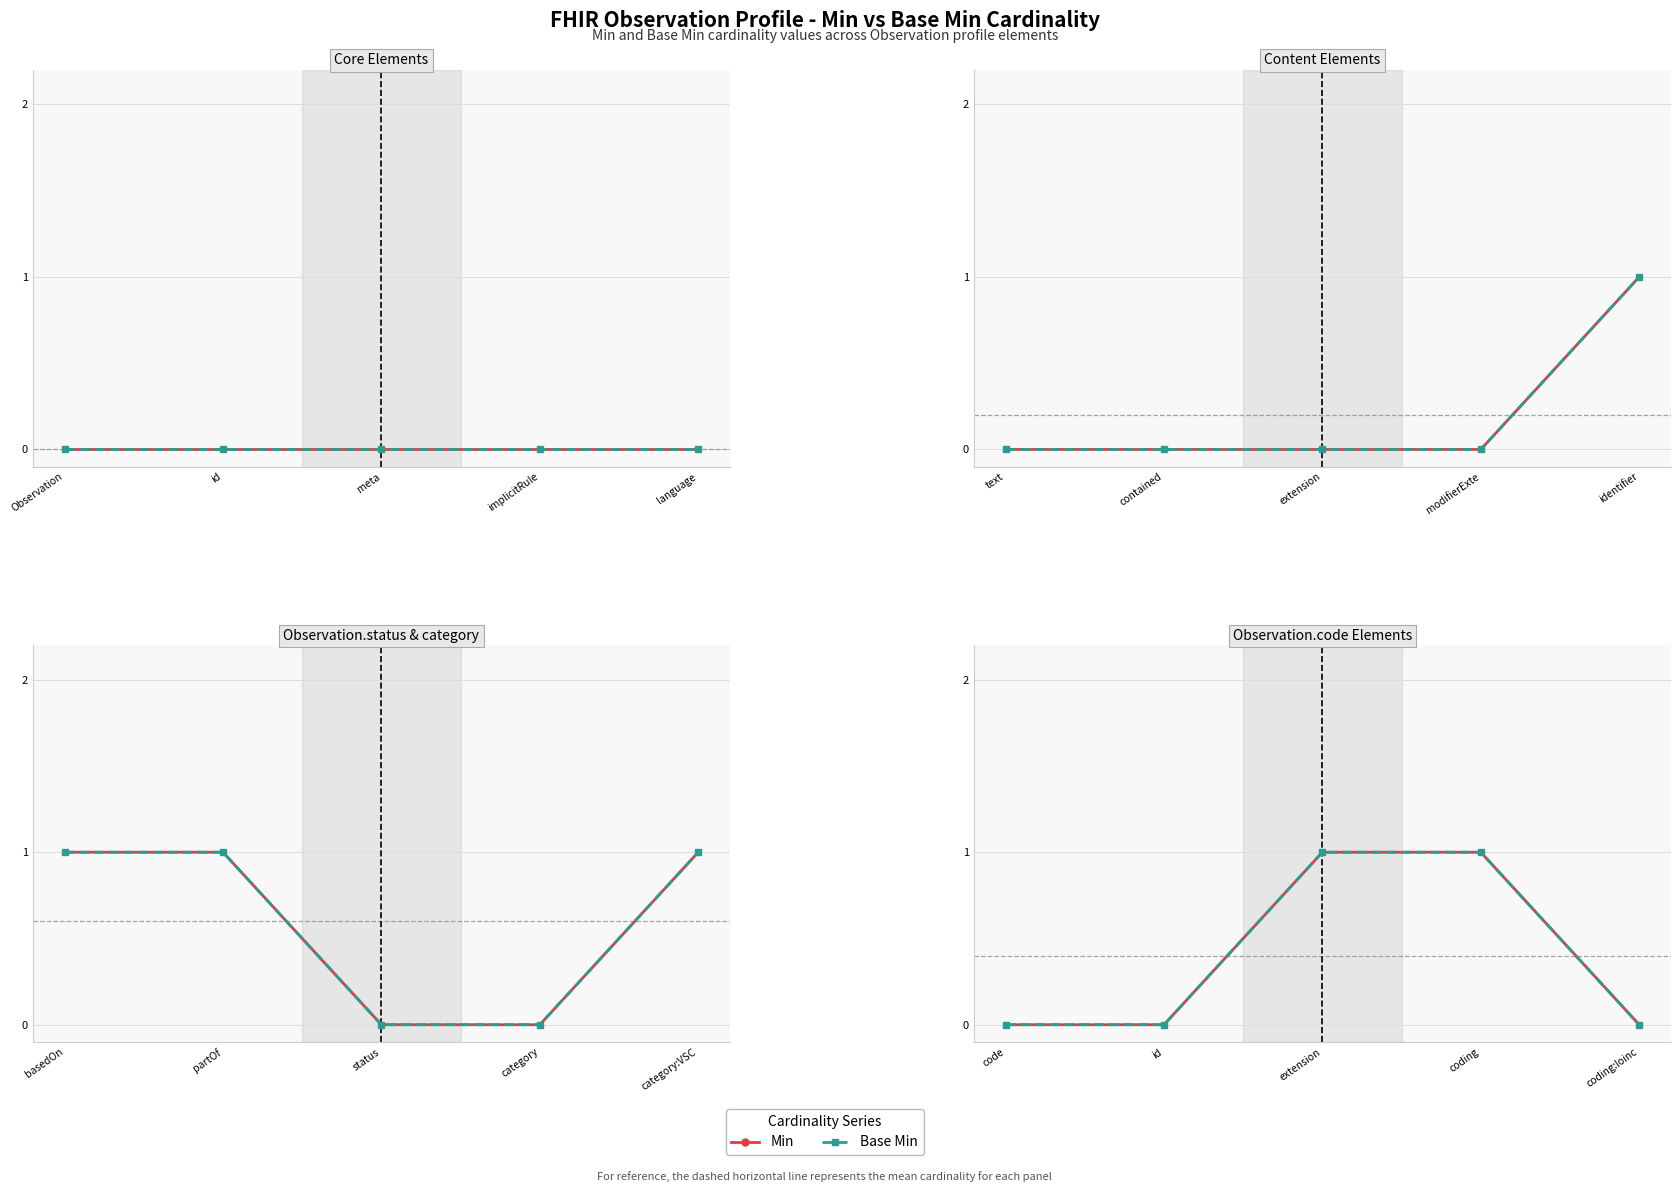

Between extension and code, which is larger?

extension